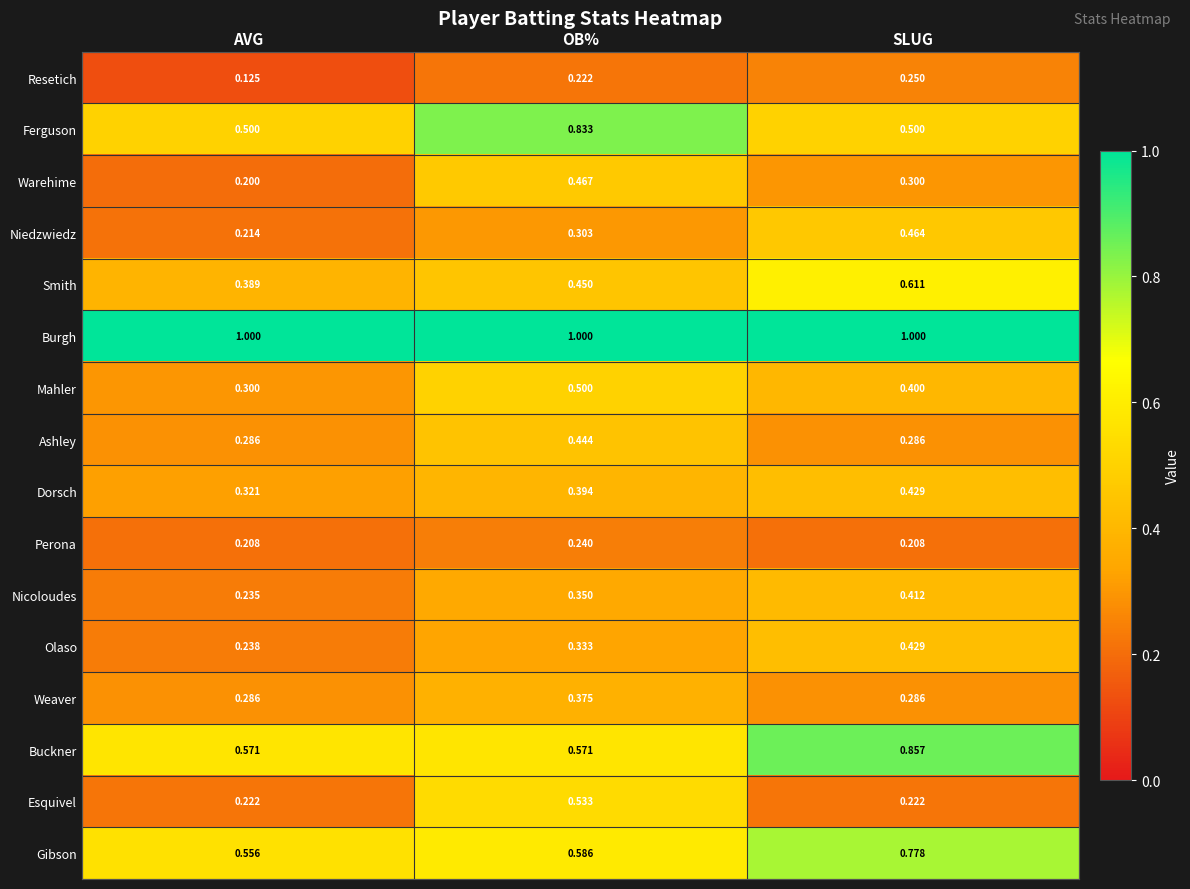

How many categories are shown in the chart?

3